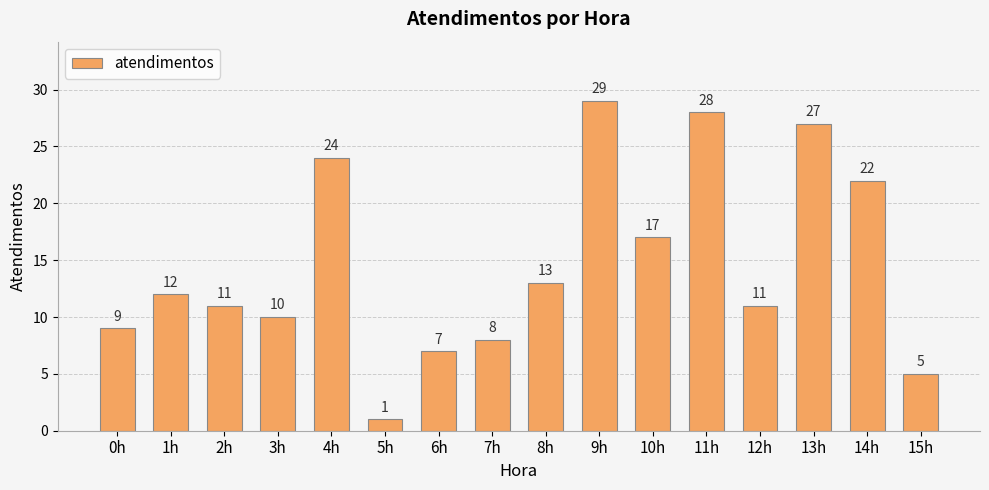

How many categories are shown in the chart?

16